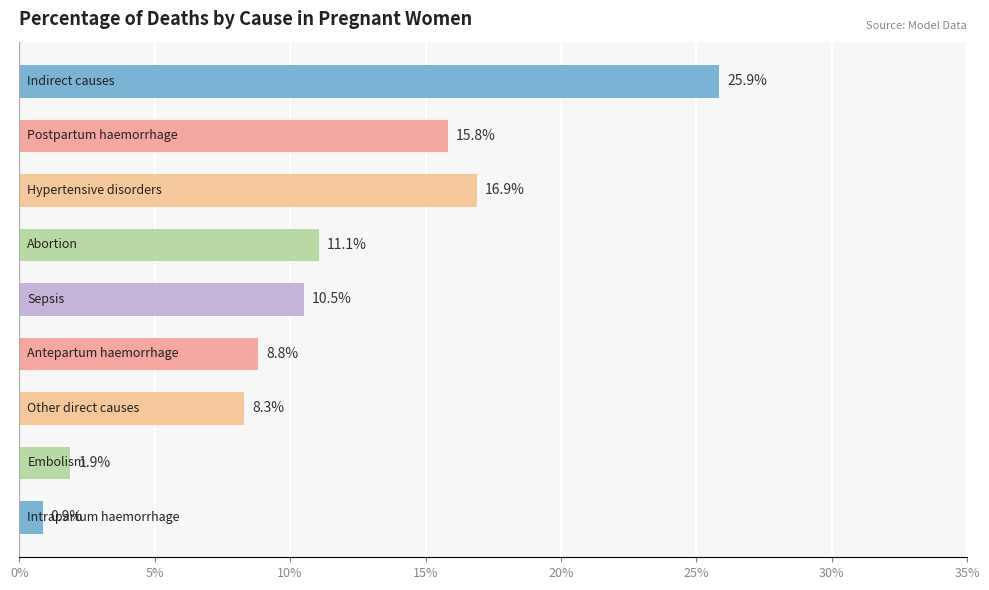

How many bars are there in total?

9